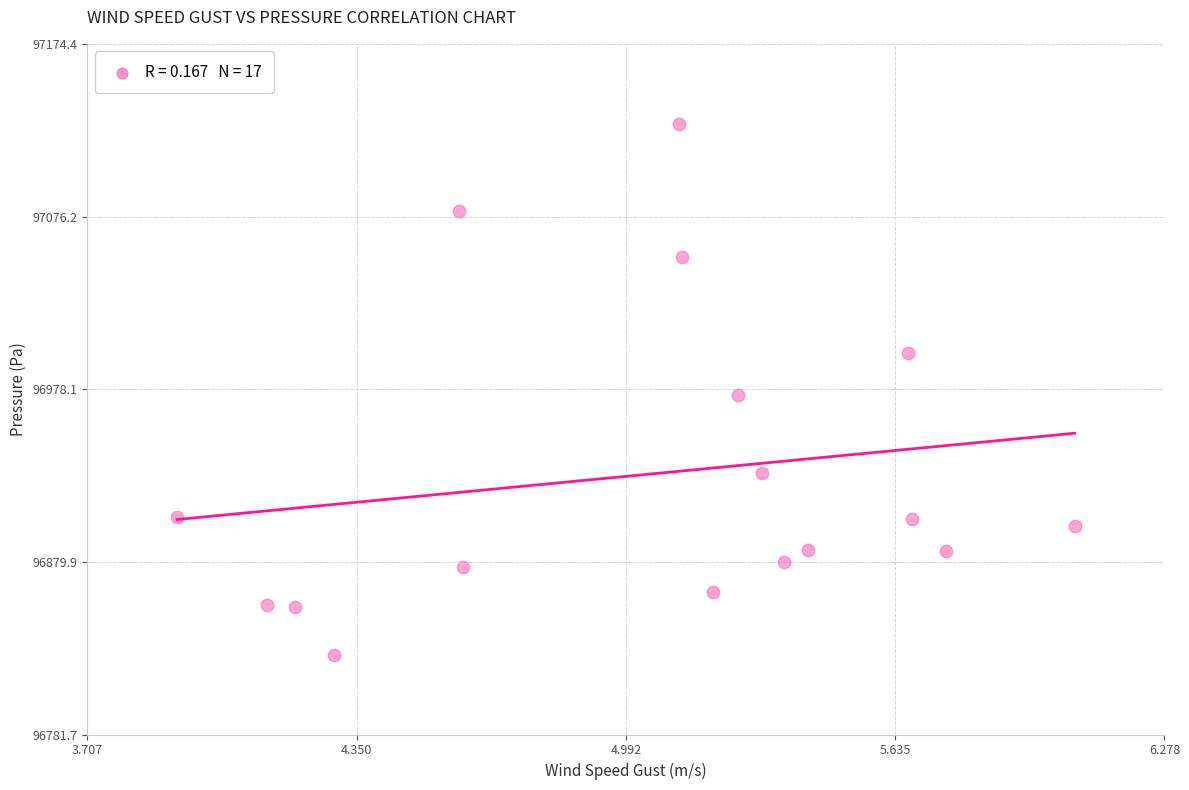

What is the range of Y values (max minus min)?

302.1